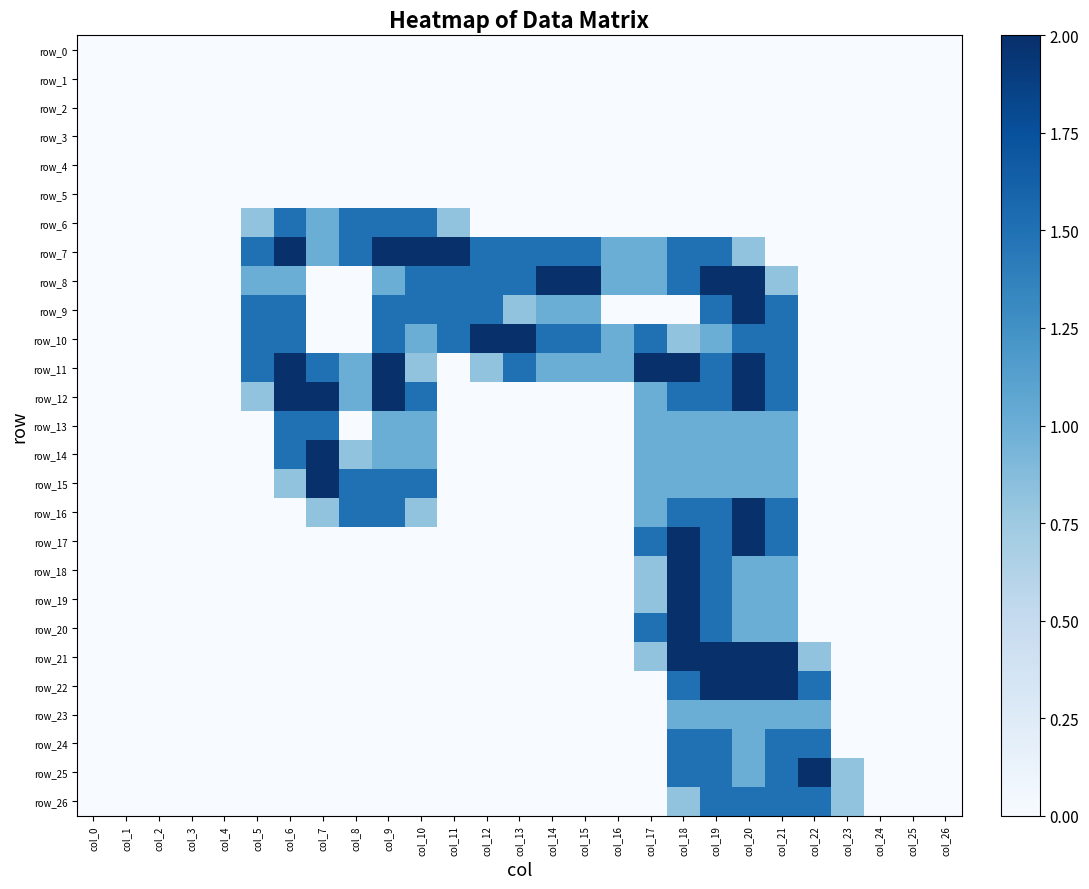

Reading left to right, extract all data points from this chart.

row_0: col_0=0.0	col_1=0.0	col_2=0.0	col_3=0.0	col_4=0.0	col_5=0.0	col_6=0.0	col_7=0.0	col_8=0.0	col_9=0.0	col_10=0.0	col_11=0.0	col_12=0.0	col_13=0.0	col_14=0.0	col_15=0.0	col_16=0.0	col_17=0.0	col_18=0.0	col_19=0.0	col_20=0.0	col_21=0.0	col_22=0.0	col_23=0.0	col_24=0.0	col_25=0.0	col_26=0.0
row_1: col_0=0.0	col_1=0.0	col_2=0.0	col_3=0.0	col_4=0.0	col_5=0.0	col_6=0.0	col_7=0.0	col_8=0.0	col_9=0.0	col_10=0.0	col_11=0.0	col_12=0.0	col_13=0.0	col_14=0.0	col_15=0.0	col_16=0.0	col_17=0.0	col_18=0.0	col_19=0.0	col_20=0.0	col_21=0.0	col_22=0.0	col_23=0.0	col_24=0.0	col_25=0.0	col_26=0.0
row_2: col_0=0.0	col_1=0.0	col_2=0.0	col_3=0.0	col_4=0.0	col_5=0.0	col_6=0.0	col_7=0.0	col_8=0.0	col_9=0.0	col_10=0.0	col_11=0.0	col_12=0.0	col_13=0.0	col_14=0.0	col_15=0.0	col_16=0.0	col_17=0.0	col_18=0.0	col_19=0.0	col_20=0.0	col_21=0.0	col_22=0.0	col_23=0.0	col_24=0.0	col_25=0.0	col_26=0.0
row_3: col_0=0.0	col_1=0.0	col_2=0.0	col_3=0.0	col_4=0.0	col_5=0.0	col_6=0.0	col_7=0.0	col_8=0.0	col_9=0.0	col_10=0.0	col_11=0.0	col_12=0.0	col_13=0.0	col_14=0.0	col_15=0.0	col_16=0.0	col_17=0.0	col_18=0.0	col_19=0.0	col_20=0.0	col_21=0.0	col_22=0.0	col_23=0.0	col_24=0.0	col_25=0.0	col_26=0.0
row_4: col_0=0.0	col_1=0.0	col_2=0.0	col_3=0.0	col_4=0.0	col_5=0.0	col_6=0.0	col_7=0.0	col_8=0.0	col_9=0.0	col_10=0.0	col_11=0.0	col_12=0.0	col_13=0.0	col_14=0.0	col_15=0.0	col_16=0.0	col_17=0.0	col_18=0.0	col_19=0.0	col_20=0.0	col_21=0.0	col_22=0.0	col_23=0.0	col_24=0.0	col_25=0.0	col_26=0.0
row_5: col_0=0.0	col_1=0.0	col_2=0.0	col_3=0.0	col_4=0.0	col_5=0.0	col_6=0.0	col_7=0.0	col_8=0.0	col_9=0.0	col_10=0.0	col_11=0.0	col_12=0.0	col_13=0.0	col_14=0.0	col_15=0.0	col_16=0.0	col_17=0.0	col_18=0.0	col_19=0.0	col_20=0.0	col_21=0.0	col_22=0.0	col_23=0.0	col_24=0.0	col_25=0.0	col_26=0.0
row_6: col_0=0.0	col_1=0.0	col_2=0.0	col_3=0.0	col_4=0.0	col_5=0.8	col_6=1.5	col_7=1.0	col_8=1.5	col_9=1.5	col_10=1.5	col_11=0.8	col_12=0.0	col_13=0.0	col_14=0.0	col_15=0.0	col_16=0.0	col_17=0.0	col_18=0.0	col_19=0.0	col_20=0.0	col_21=0.0	col_22=0.0	col_23=0.0	col_24=0.0	col_25=0.0	col_26=0.0
row_7: col_0=0.0	col_1=0.0	col_2=0.0	col_3=0.0	col_4=0.0	col_5=1.5	col_6=2.0	col_7=1.0	col_8=1.5	col_9=2.0	col_10=2.0	col_11=2.0	col_12=1.5	col_13=1.5	col_14=1.5	col_15=1.5	col_16=1.0	col_17=1.0	col_18=1.5	col_19=1.5	col_20=0.8	col_21=0.0	col_22=0.0	col_23=0.0	col_24=0.0	col_25=0.0	col_26=0.0
row_8: col_0=0.0	col_1=0.0	col_2=0.0	col_3=0.0	col_4=0.0	col_5=1.0	col_6=1.0	col_7=0.0	col_8=0.0	col_9=1.0	col_10=1.5	col_11=1.5	col_12=1.5	col_13=1.5	col_14=2.0	col_15=2.0	col_16=1.0	col_17=1.0	col_18=1.5	col_19=2.0	col_20=2.0	col_21=0.8	col_22=0.0	col_23=0.0	col_24=0.0	col_25=0.0	col_26=0.0
row_9: col_0=0.0	col_1=0.0	col_2=0.0	col_3=0.0	col_4=0.0	col_5=1.5	col_6=1.5	col_7=0.0	col_8=0.0	col_9=1.5	col_10=1.5	col_11=1.5	col_12=1.5	col_13=0.8	col_14=1.0	col_15=1.0	col_16=0.0	col_17=0.0	col_18=0.0	col_19=1.5	col_20=2.0	col_21=1.5	col_22=0.0	col_23=0.0	col_24=0.0	col_25=0.0	col_26=0.0
row_10: col_0=0.0	col_1=0.0	col_2=0.0	col_3=0.0	col_4=0.0	col_5=1.5	col_6=1.5	col_7=0.0	col_8=0.0	col_9=1.5	col_10=1.0	col_11=1.5	col_12=2.0	col_13=2.0	col_14=1.5	col_15=1.5	col_16=1.0	col_17=1.5	col_18=0.8	col_19=1.0	col_20=1.5	col_21=1.5	col_22=0.0	col_23=0.0	col_24=0.0	col_25=0.0	col_26=0.0
row_11: col_0=0.0	col_1=0.0	col_2=0.0	col_3=0.0	col_4=0.0	col_5=1.5	col_6=2.0	col_7=1.5	col_8=1.0	col_9=2.0	col_10=0.8	col_11=0.0	col_12=0.8	col_13=1.5	col_14=1.0	col_15=1.0	col_16=1.0	col_17=2.0	col_18=2.0	col_19=1.5	col_20=2.0	col_21=1.5	col_22=0.0	col_23=0.0	col_24=0.0	col_25=0.0	col_26=0.0
row_12: col_0=0.0	col_1=0.0	col_2=0.0	col_3=0.0	col_4=0.0	col_5=0.8	col_6=2.0	col_7=2.0	col_8=1.0	col_9=2.0	col_10=1.5	col_11=0.0	col_12=0.0	col_13=0.0	col_14=0.0	col_15=0.0	col_16=0.0	col_17=1.0	col_18=1.5	col_19=1.5	col_20=2.0	col_21=1.5	col_22=0.0	col_23=0.0	col_24=0.0	col_25=0.0	col_26=0.0
row_13: col_0=0.0	col_1=0.0	col_2=0.0	col_3=0.0	col_4=0.0	col_5=0.0	col_6=1.5	col_7=1.5	col_8=0.0	col_9=1.0	col_10=1.0	col_11=0.0	col_12=0.0	col_13=0.0	col_14=0.0	col_15=0.0	col_16=0.0	col_17=1.0	col_18=1.0	col_19=1.0	col_20=1.0	col_21=1.0	col_22=0.0	col_23=0.0	col_24=0.0	col_25=0.0	col_26=0.0
row_14: col_0=0.0	col_1=0.0	col_2=0.0	col_3=0.0	col_4=0.0	col_5=0.0	col_6=1.5	col_7=2.0	col_8=0.8	col_9=1.0	col_10=1.0	col_11=0.0	col_12=0.0	col_13=0.0	col_14=0.0	col_15=0.0	col_16=0.0	col_17=1.0	col_18=1.0	col_19=1.0	col_20=1.0	col_21=1.0	col_22=0.0	col_23=0.0	col_24=0.0	col_25=0.0	col_26=0.0
row_15: col_0=0.0	col_1=0.0	col_2=0.0	col_3=0.0	col_4=0.0	col_5=0.0	col_6=0.8	col_7=2.0	col_8=1.5	col_9=1.5	col_10=1.5	col_11=0.0	col_12=0.0	col_13=0.0	col_14=0.0	col_15=0.0	col_16=0.0	col_17=1.0	col_18=1.0	col_19=1.0	col_20=1.0	col_21=1.0	col_22=0.0	col_23=0.0	col_24=0.0	col_25=0.0	col_26=0.0
row_16: col_0=0.0	col_1=0.0	col_2=0.0	col_3=0.0	col_4=0.0	col_5=0.0	col_6=0.0	col_7=0.8	col_8=1.5	col_9=1.5	col_10=0.8	col_11=0.0	col_12=0.0	col_13=0.0	col_14=0.0	col_15=0.0	col_16=0.0	col_17=1.0	col_18=1.5	col_19=1.5	col_20=2.0	col_21=1.5	col_22=0.0	col_23=0.0	col_24=0.0	col_25=0.0	col_26=0.0
row_17: col_0=0.0	col_1=0.0	col_2=0.0	col_3=0.0	col_4=0.0	col_5=0.0	col_6=0.0	col_7=0.0	col_8=0.0	col_9=0.0	col_10=0.0	col_11=0.0	col_12=0.0	col_13=0.0	col_14=0.0	col_15=0.0	col_16=0.0	col_17=1.5	col_18=2.0	col_19=1.5	col_20=2.0	col_21=1.5	col_22=0.0	col_23=0.0	col_24=0.0	col_25=0.0	col_26=0.0
row_18: col_0=0.0	col_1=0.0	col_2=0.0	col_3=0.0	col_4=0.0	col_5=0.0	col_6=0.0	col_7=0.0	col_8=0.0	col_9=0.0	col_10=0.0	col_11=0.0	col_12=0.0	col_13=0.0	col_14=0.0	col_15=0.0	col_16=0.0	col_17=0.8	col_18=2.0	col_19=1.5	col_20=1.0	col_21=1.0	col_22=0.0	col_23=0.0	col_24=0.0	col_25=0.0	col_26=0.0
row_19: col_0=0.0	col_1=0.0	col_2=0.0	col_3=0.0	col_4=0.0	col_5=0.0	col_6=0.0	col_7=0.0	col_8=0.0	col_9=0.0	col_10=0.0	col_11=0.0	col_12=0.0	col_13=0.0	col_14=0.0	col_15=0.0	col_16=0.0	col_17=0.8	col_18=2.0	col_19=1.5	col_20=1.0	col_21=1.0	col_22=0.0	col_23=0.0	col_24=0.0	col_25=0.0	col_26=0.0
row_20: col_0=0.0	col_1=0.0	col_2=0.0	col_3=0.0	col_4=0.0	col_5=0.0	col_6=0.0	col_7=0.0	col_8=0.0	col_9=0.0	col_10=0.0	col_11=0.0	col_12=0.0	col_13=0.0	col_14=0.0	col_15=0.0	col_16=0.0	col_17=1.5	col_18=2.0	col_19=1.5	col_20=1.0	col_21=1.0	col_22=0.0	col_23=0.0	col_24=0.0	col_25=0.0	col_26=0.0
row_21: col_0=0.0	col_1=0.0	col_2=0.0	col_3=0.0	col_4=0.0	col_5=0.0	col_6=0.0	col_7=0.0	col_8=0.0	col_9=0.0	col_10=0.0	col_11=0.0	col_12=0.0	col_13=0.0	col_14=0.0	col_15=0.0	col_16=0.0	col_17=0.8	col_18=2.0	col_19=2.0	col_20=2.0	col_21=2.0	col_22=0.8	col_23=0.0	col_24=0.0	col_25=0.0	col_26=0.0
row_22: col_0=0.0	col_1=0.0	col_2=0.0	col_3=0.0	col_4=0.0	col_5=0.0	col_6=0.0	col_7=0.0	col_8=0.0	col_9=0.0	col_10=0.0	col_11=0.0	col_12=0.0	col_13=0.0	col_14=0.0	col_15=0.0	col_16=0.0	col_17=0.0	col_18=1.5	col_19=2.0	col_20=2.0	col_21=2.0	col_22=1.5	col_23=0.0	col_24=0.0	col_25=0.0	col_26=0.0
row_23: col_0=0.0	col_1=0.0	col_2=0.0	col_3=0.0	col_4=0.0	col_5=0.0	col_6=0.0	col_7=0.0	col_8=0.0	col_9=0.0	col_10=0.0	col_11=0.0	col_12=0.0	col_13=0.0	col_14=0.0	col_15=0.0	col_16=0.0	col_17=0.0	col_18=1.0	col_19=1.0	col_20=1.0	col_21=1.0	col_22=1.0	col_23=0.0	col_24=0.0	col_25=0.0	col_26=0.0
row_24: col_0=0.0	col_1=0.0	col_2=0.0	col_3=0.0	col_4=0.0	col_5=0.0	col_6=0.0	col_7=0.0	col_8=0.0	col_9=0.0	col_10=0.0	col_11=0.0	col_12=0.0	col_13=0.0	col_14=0.0	col_15=0.0	col_16=0.0	col_17=0.0	col_18=1.5	col_19=1.5	col_20=1.0	col_21=1.5	col_22=1.5	col_23=0.0	col_24=0.0	col_25=0.0	col_26=0.0
row_25: col_0=0.0	col_1=0.0	col_2=0.0	col_3=0.0	col_4=0.0	col_5=0.0	col_6=0.0	col_7=0.0	col_8=0.0	col_9=0.0	col_10=0.0	col_11=0.0	col_12=0.0	col_13=0.0	col_14=0.0	col_15=0.0	col_16=0.0	col_17=0.0	col_18=1.5	col_19=1.5	col_20=1.0	col_21=1.5	col_22=2.0	col_23=0.8	col_24=0.0	col_25=0.0	col_26=0.0
row_26: col_0=0.0	col_1=0.0	col_2=0.0	col_3=0.0	col_4=0.0	col_5=0.0	col_6=0.0	col_7=0.0	col_8=0.0	col_9=0.0	col_10=0.0	col_11=0.0	col_12=0.0	col_13=0.0	col_14=0.0	col_15=0.0	col_16=0.0	col_17=0.0	col_18=0.8	col_19=1.5	col_20=1.5	col_21=1.5	col_22=1.5	col_23=0.8	col_24=0.0	col_25=0.0	col_26=0.0